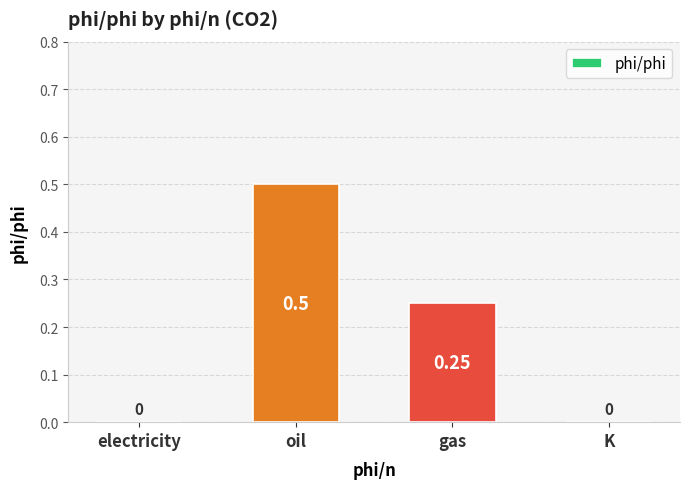

Which label corresponds to the largest value in the chart?

oil